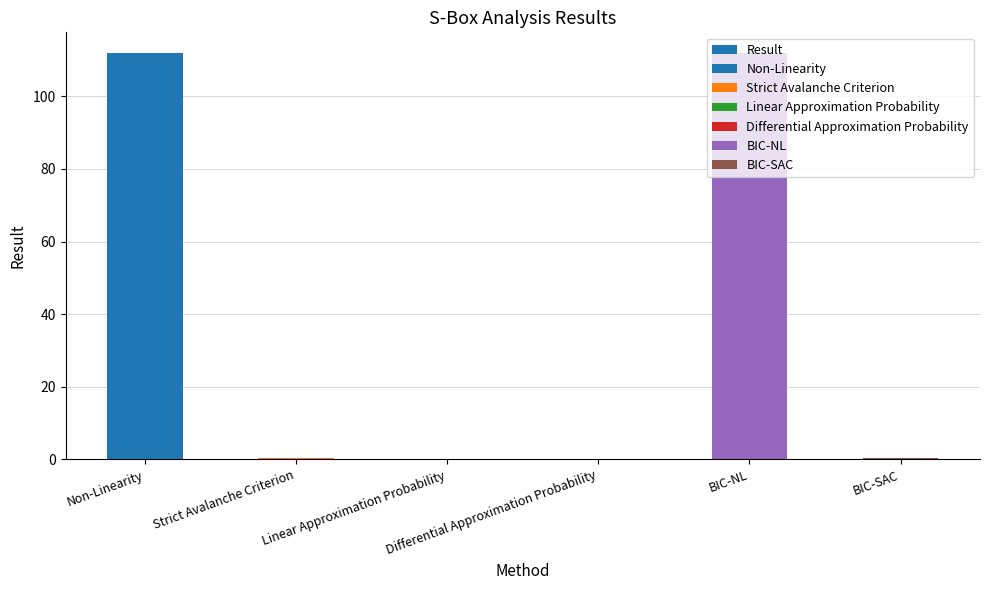

Read the value at Non-Linearity.

112.0